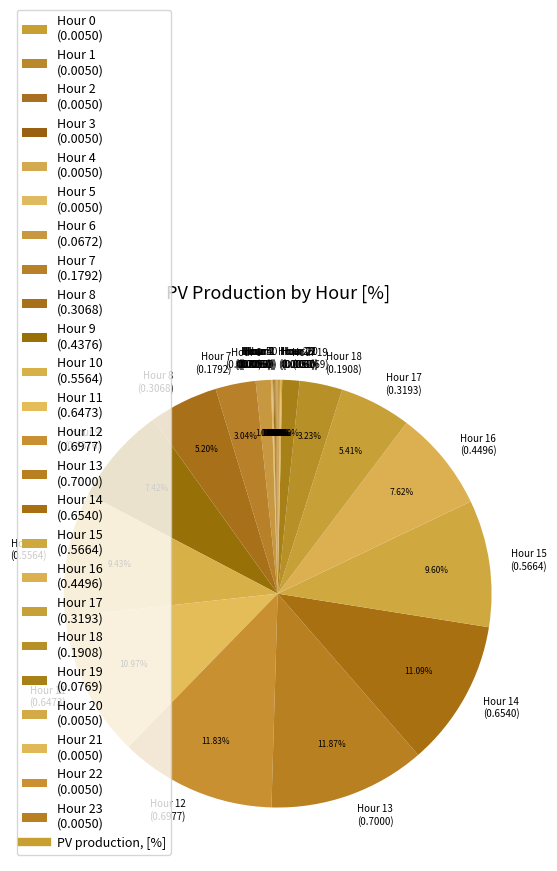

Is there any slice that represents more than half of the pie?

No